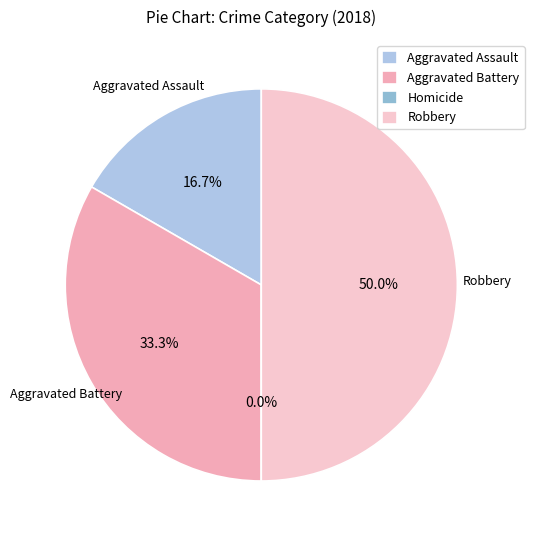

Which slice is the largest?

Robbery